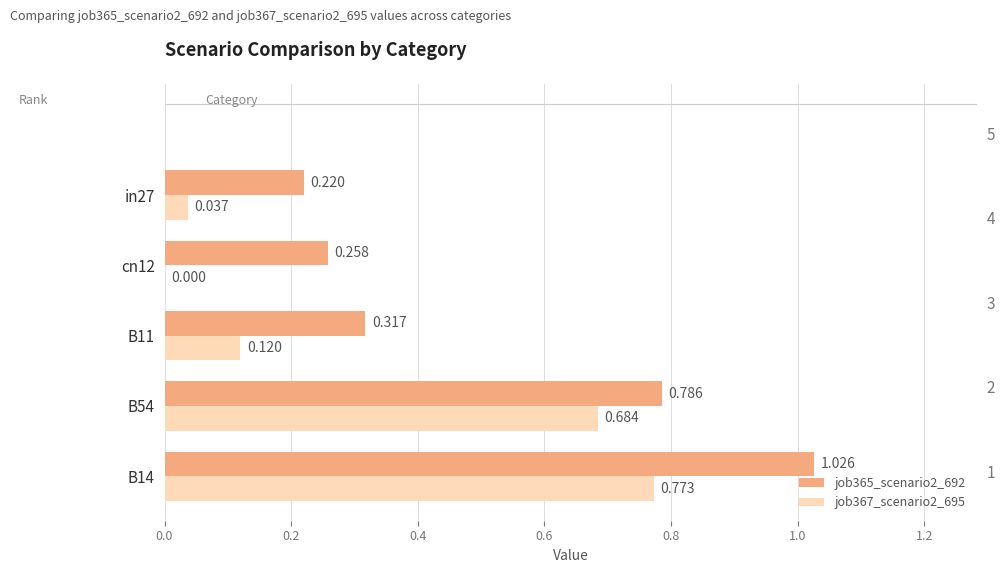

Which series has the widest spread of values?

job365_scenario2_692